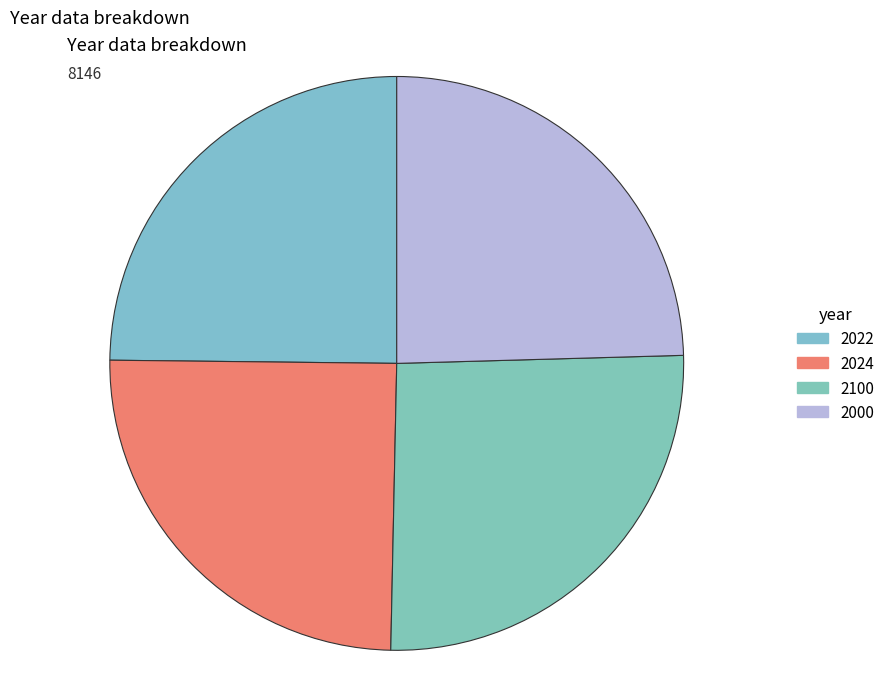

How many segments does this pie chart have?

4